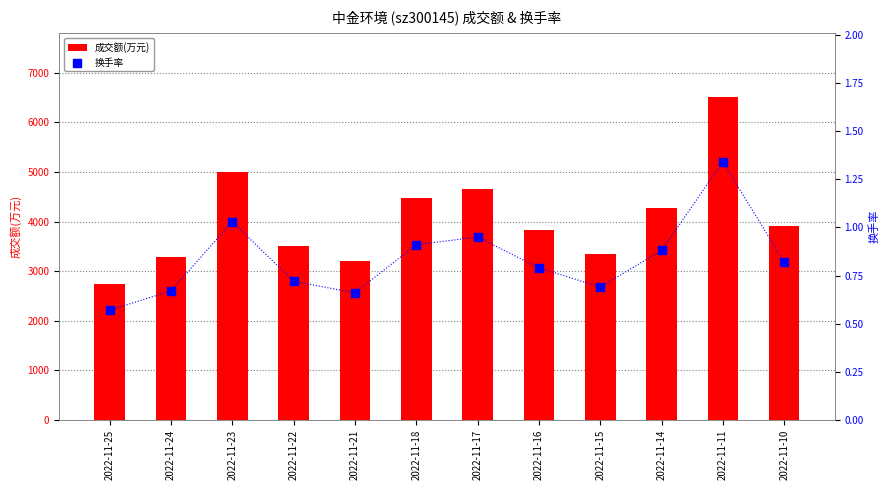

What is the total value across all series at 2022-11-23?

5002.0